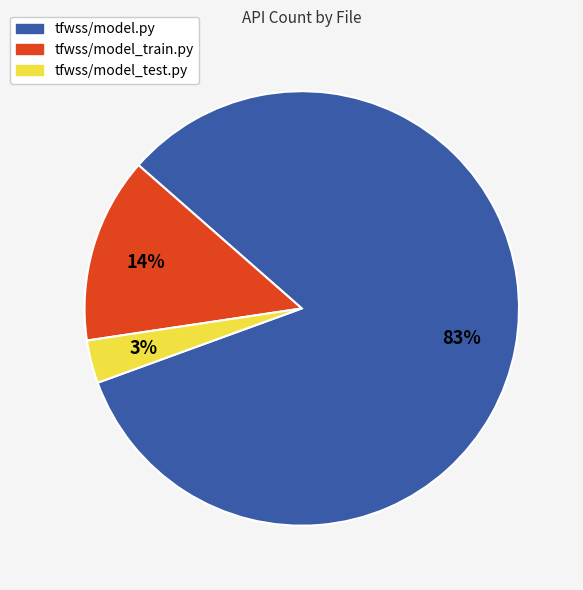

How many segments does this pie chart have?

3